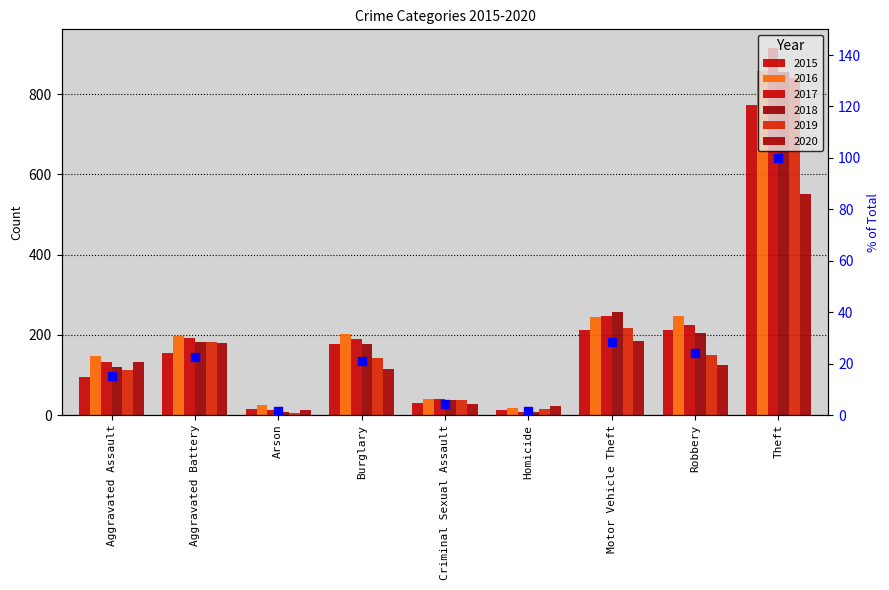

What is the ratio of the value at Robbery to the value at Aggravated Battery?

1.1